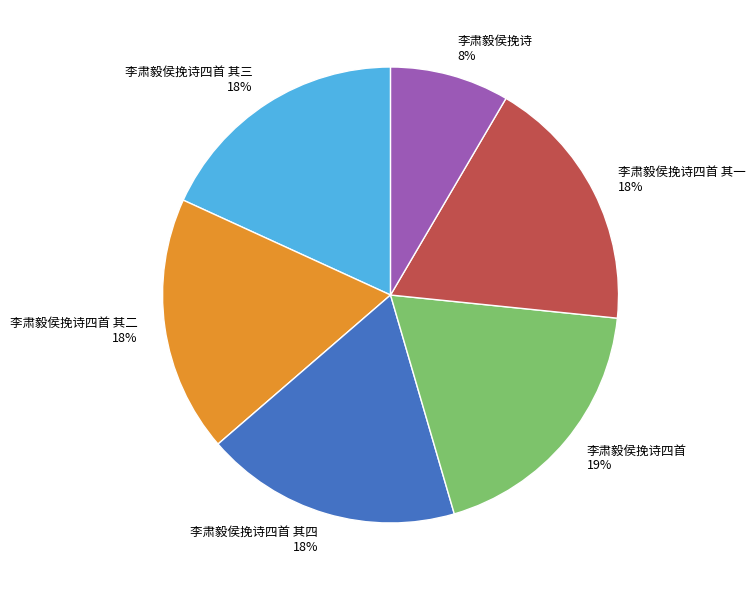

Is the sum of 李肃毅侯挽诗四首 其四 and 李肃毅侯挽诗四首 greater than half?

No